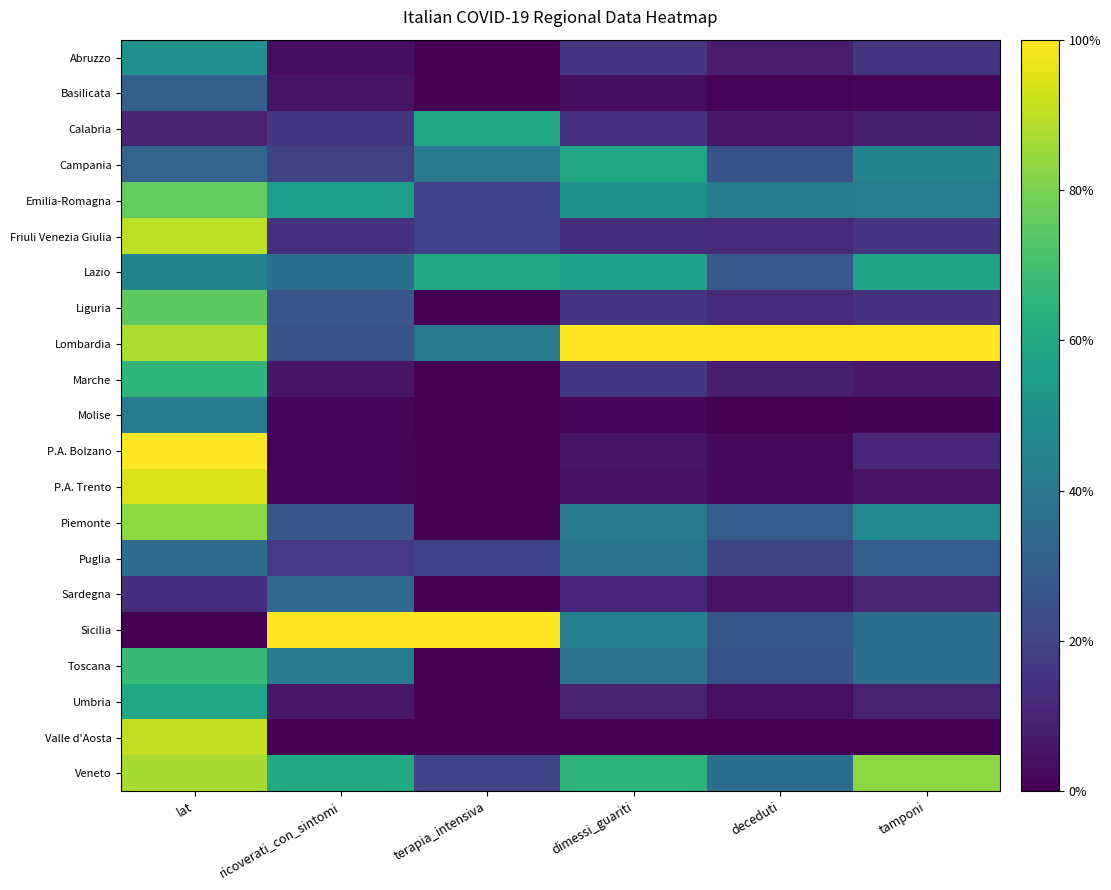

How many distinct data groups are displayed?

21